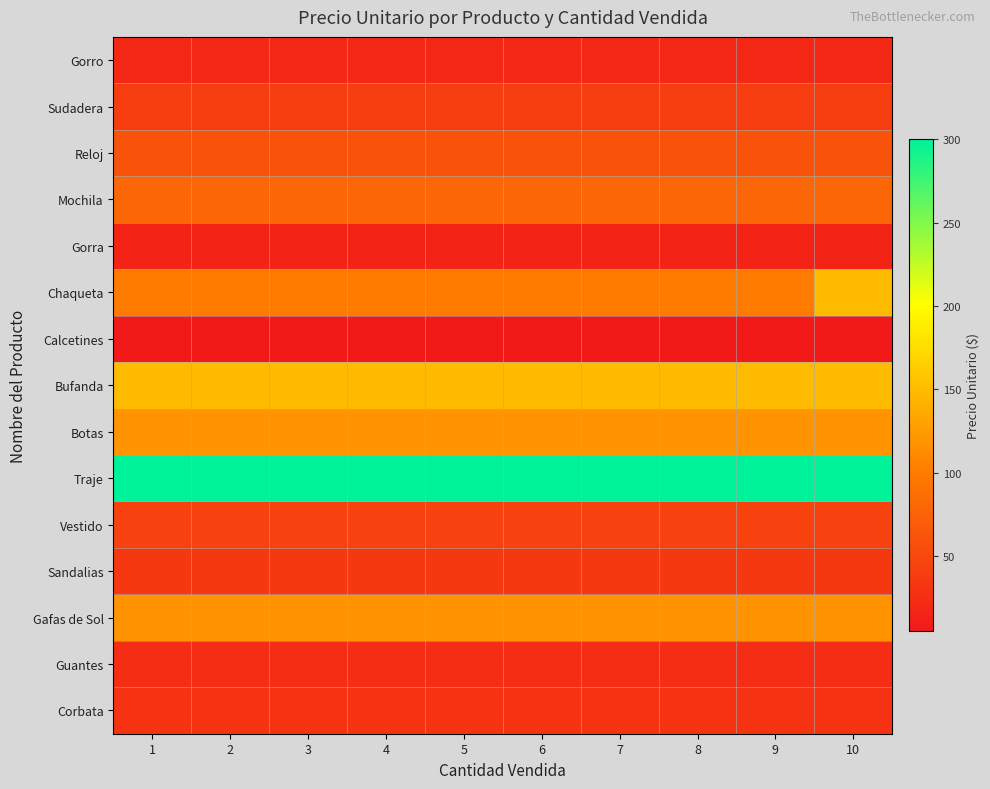

How many categories are shown in the chart?

10